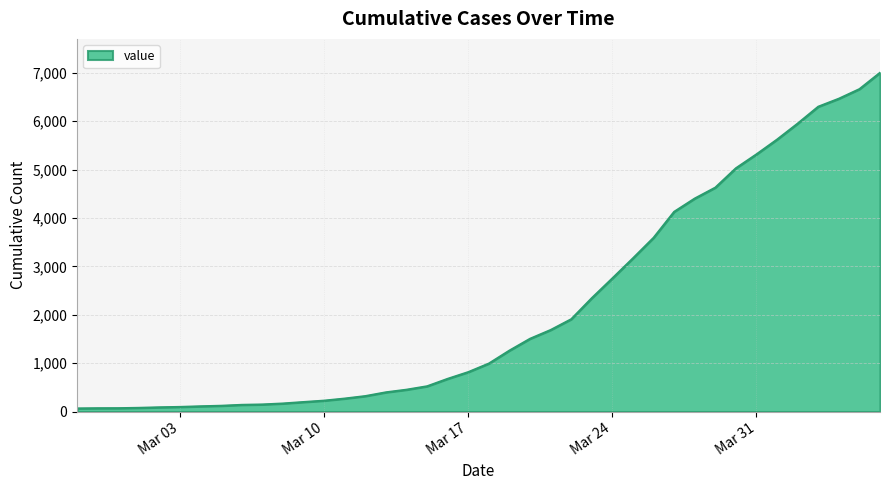

How many lines are shown in the chart?

1